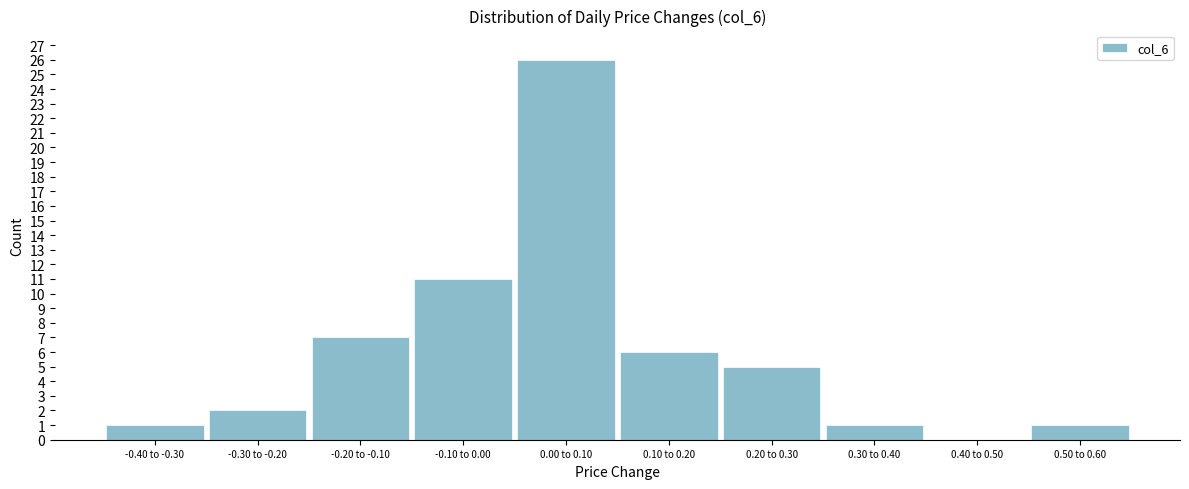

Reading left to right, extract all data points from this chart.

-0.40 to -0.30=1	-0.30 to -0.20=2	-0.20 to -0.10=7	-0.10 to 0.00=11	0.00 to 0.10=26	0.10 to 0.20=6	0.20 to 0.30=5	0.30 to 0.40=1	0.40 to 0.50=0	0.50 to 0.60=1